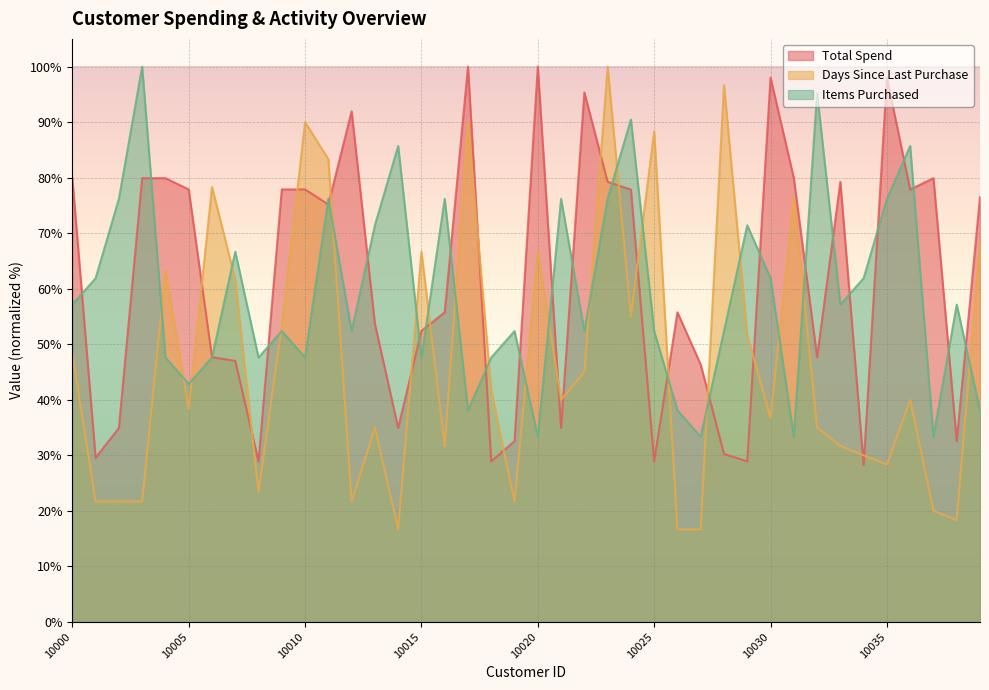

List the series in order of their peak value, highest first.

Total Spend, Days Since Last Purchase, Items Purchased